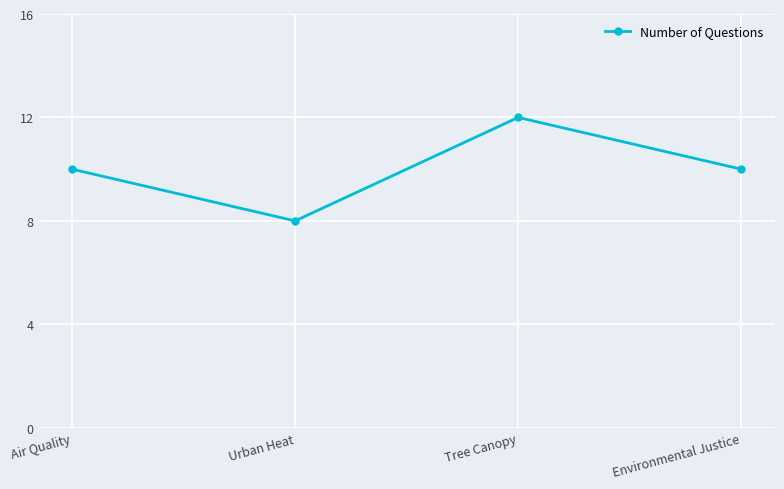

What is the greatest value displayed?

12